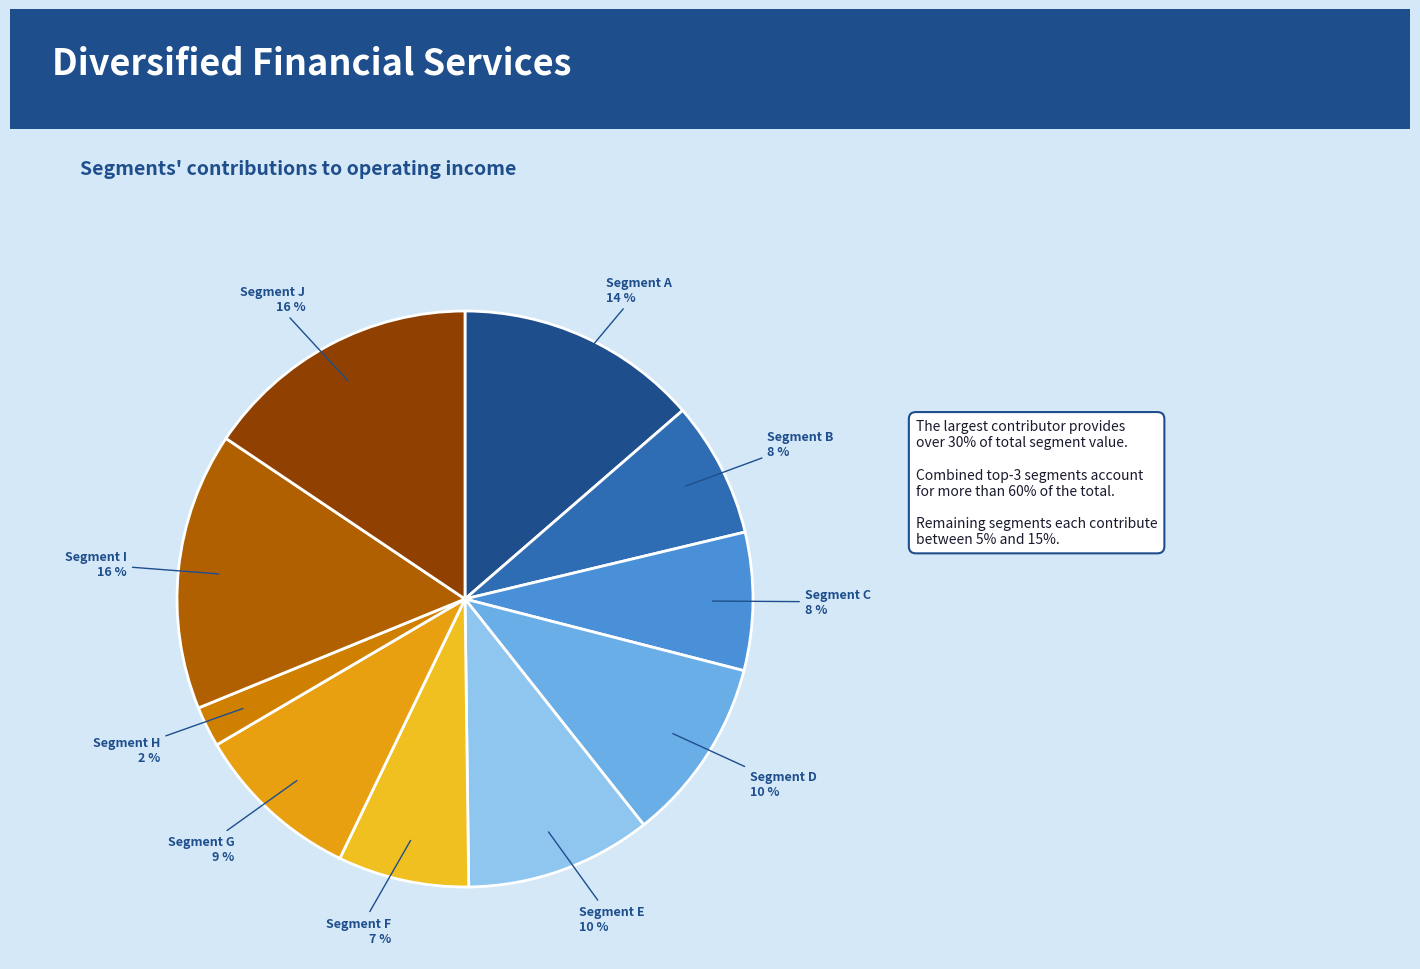

To the nearest percent, what is the average slice percentage?

10%